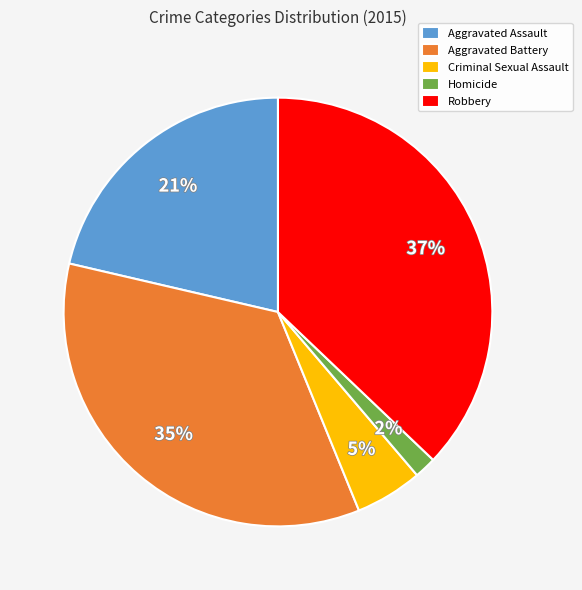

To the nearest percent, what is the difference between the largest and smallest slice percentages?

35%